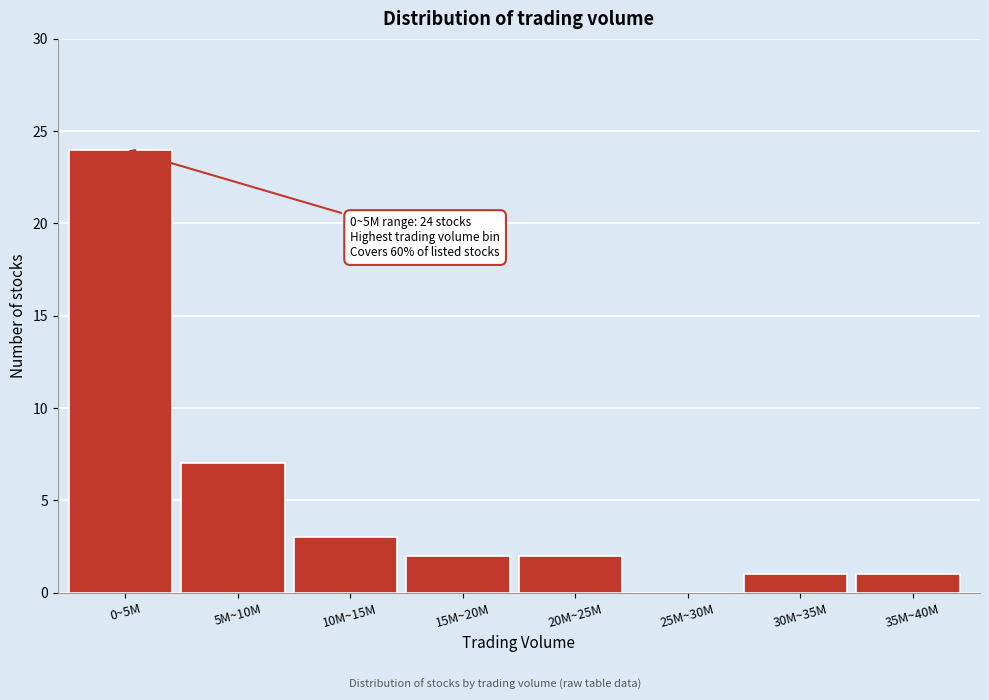

Reading right to left, extract all data points from this chart.

35M~40M=1	30M~35M=1	25M~30M=0	20M~25M=2	15M~20M=2	10M~15M=3	5M~10M=7	0~5M=24